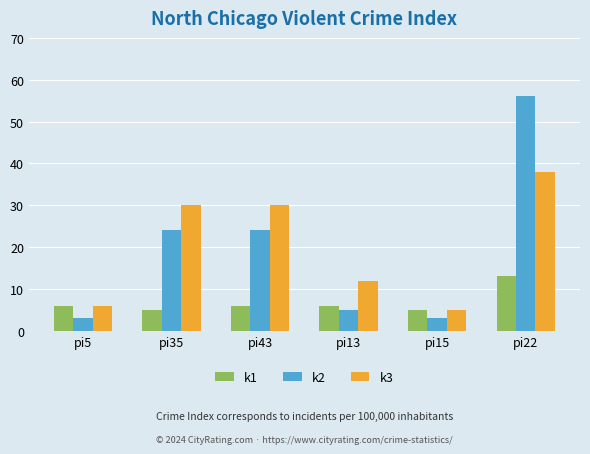

At which label does k2 reach its peak?

pi22